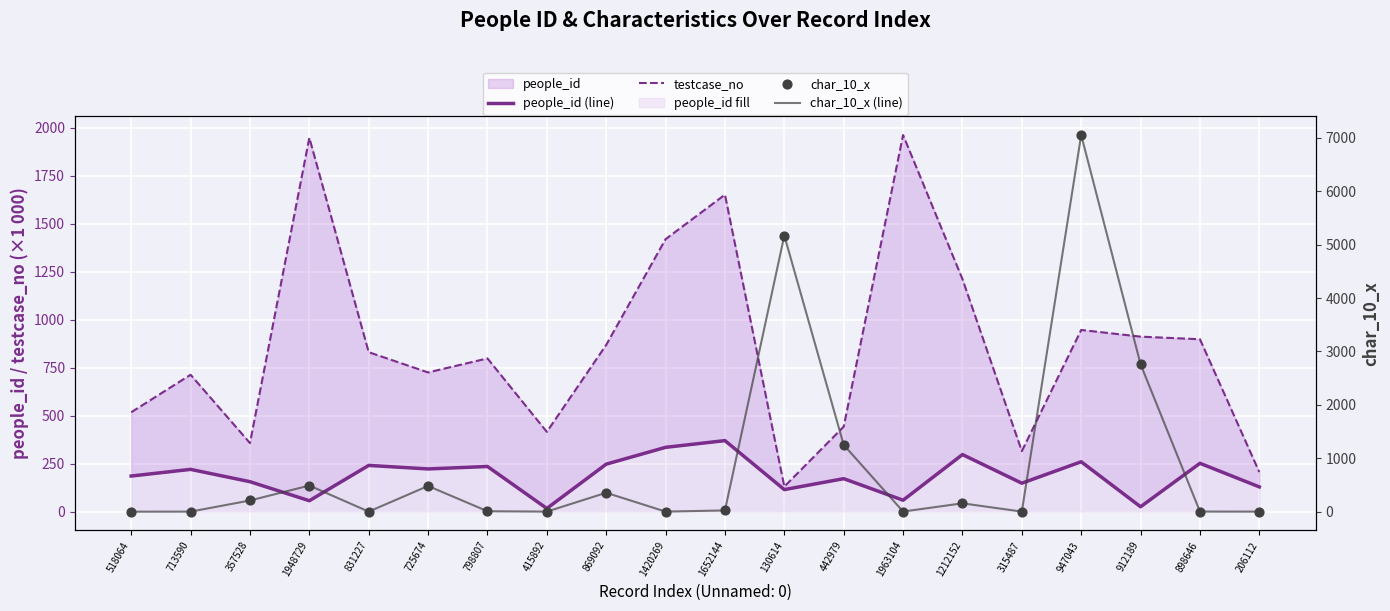

Which series contains the highest Y value?

char_10_x (line)